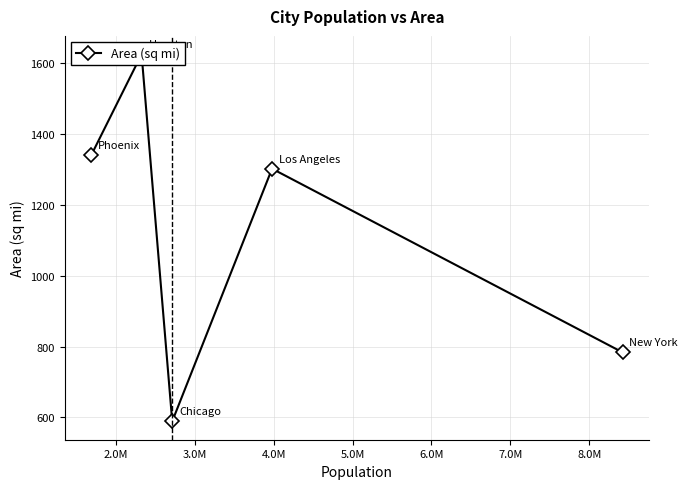

Does the chart have visible grid lines?

Yes